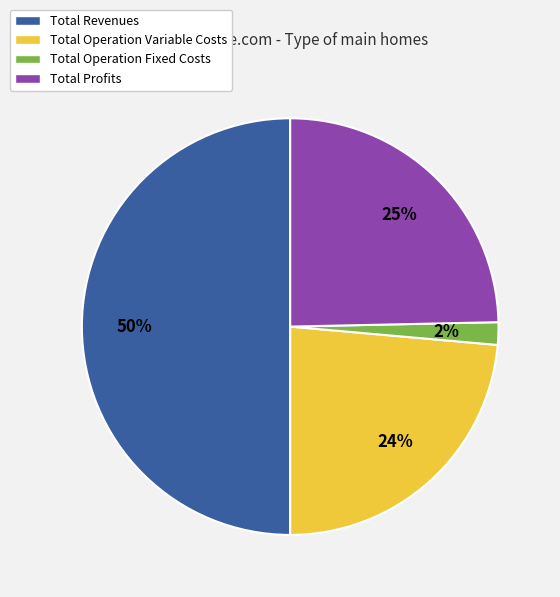

Does Total Profits account for over 50% of the chart?

No